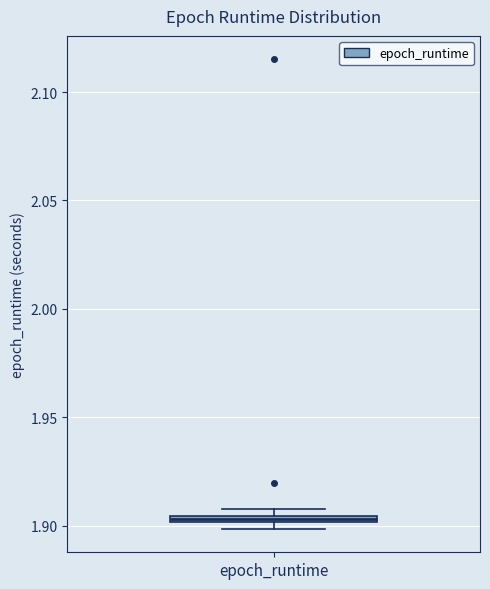

Where is the upper edge of the box for epoch_runtime on the y-axis? The values are not printed on the chart, so give them approximately, as read against the axis.

1.905